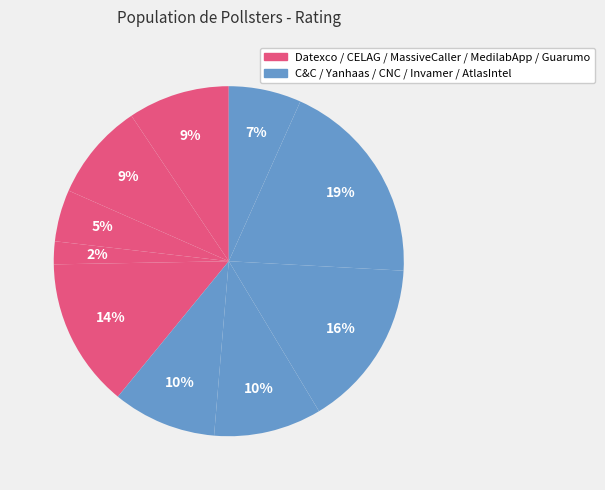

How many segments does this pie chart have?

10